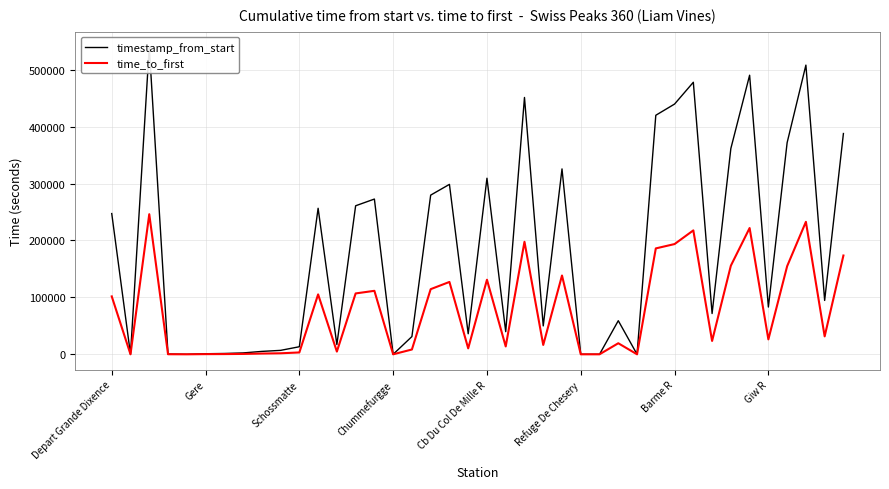

Count the number of data series in this chart.

2